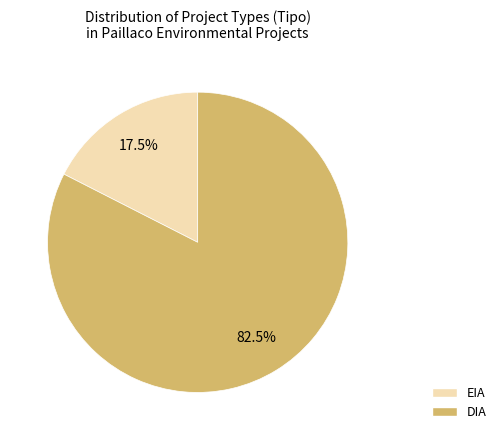

To the nearest percent, what is the difference between the EIA and DIA slice percentages?

65%